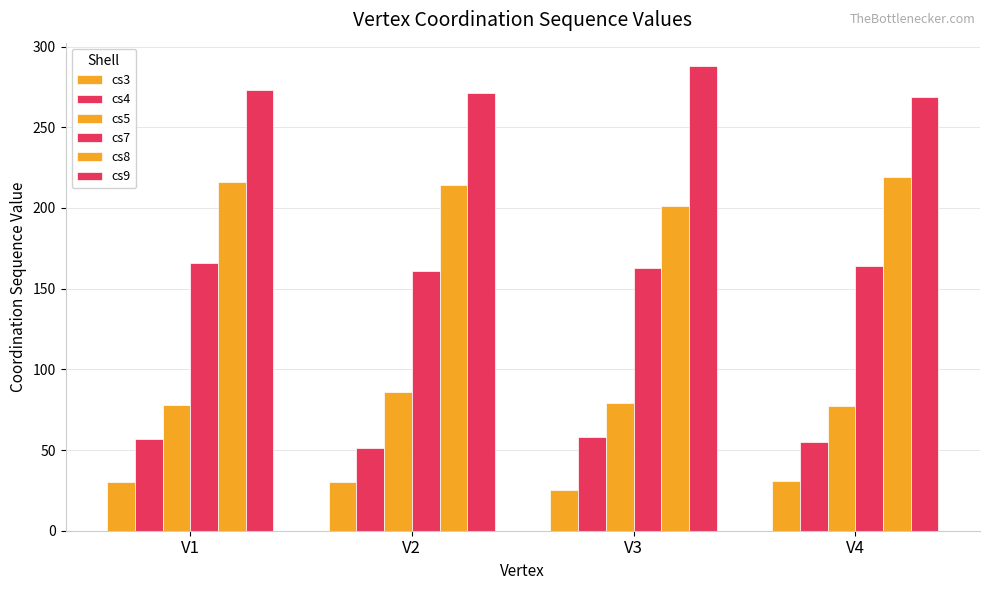

How many groups of bars are there?

4